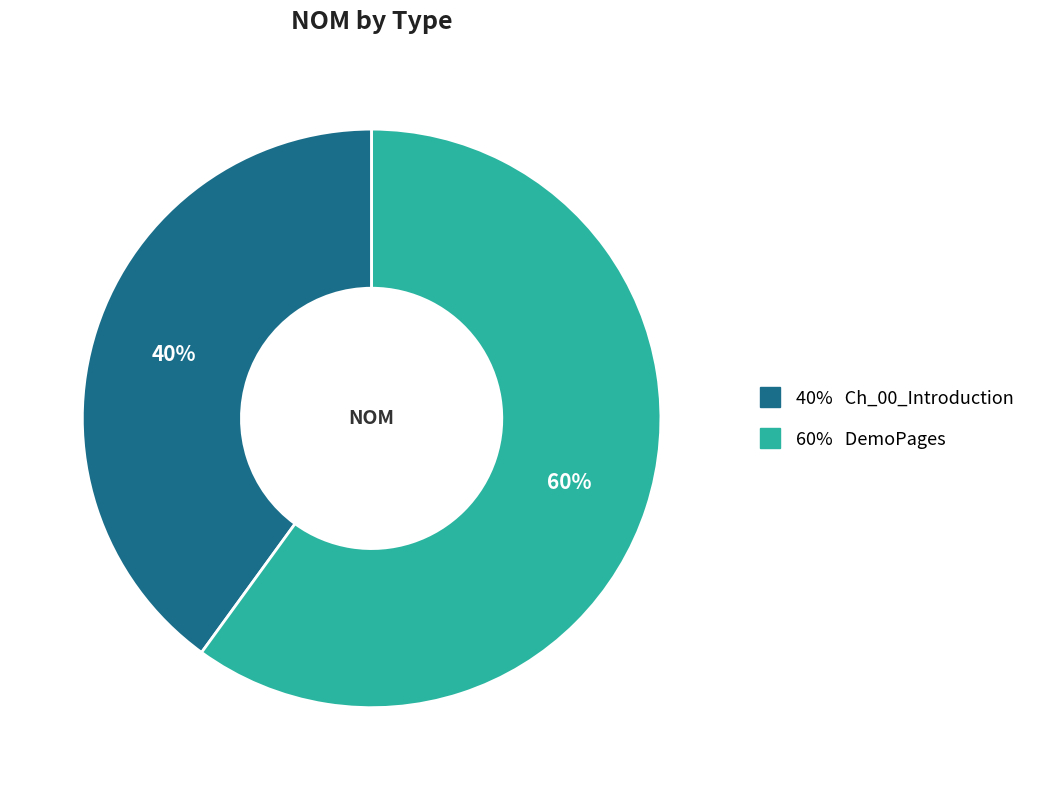

Is there any slice that represents more than half of the pie?

Yes